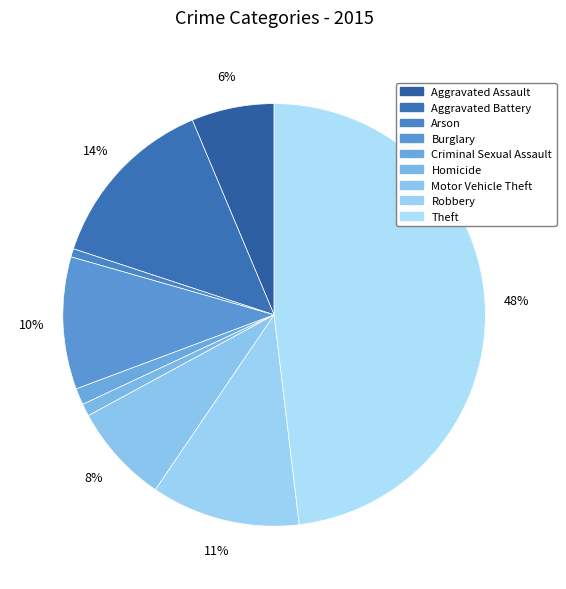

Which category has the smallest portion of the pie?

Arson